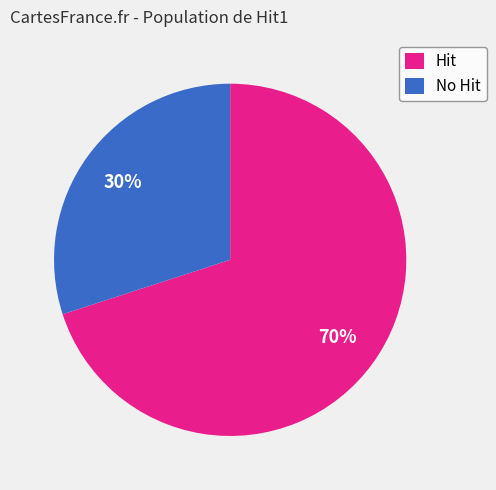

Is the sum of Hit and No Hit greater than half?

Yes